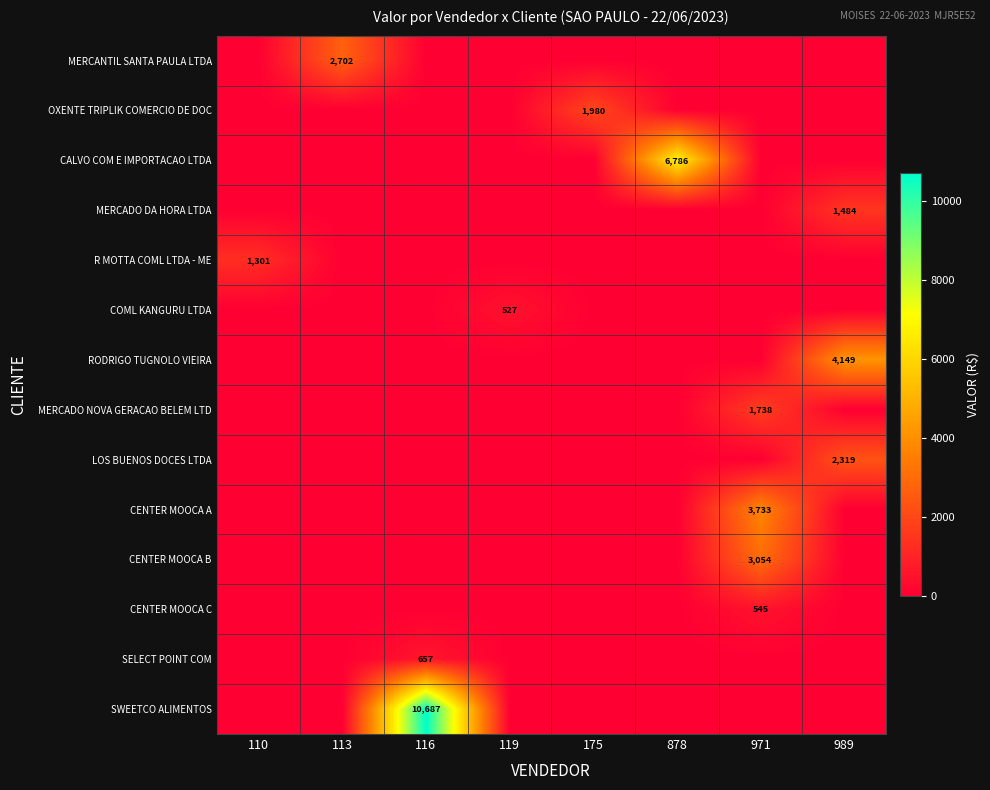

Count the number of categories in the chart.

8